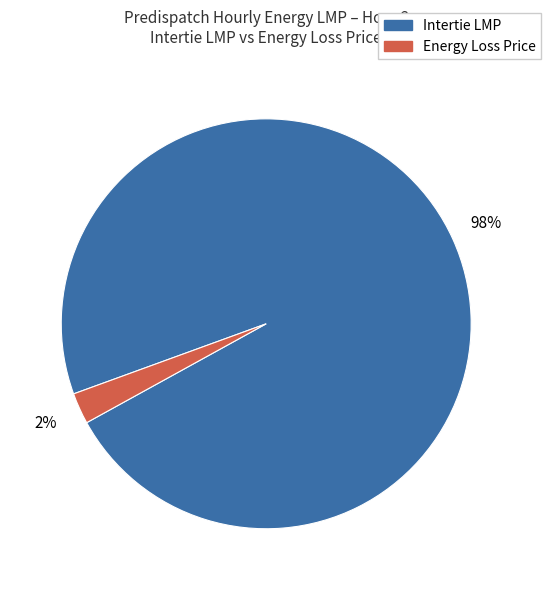

Is there any slice that represents more than half of the pie?

Yes